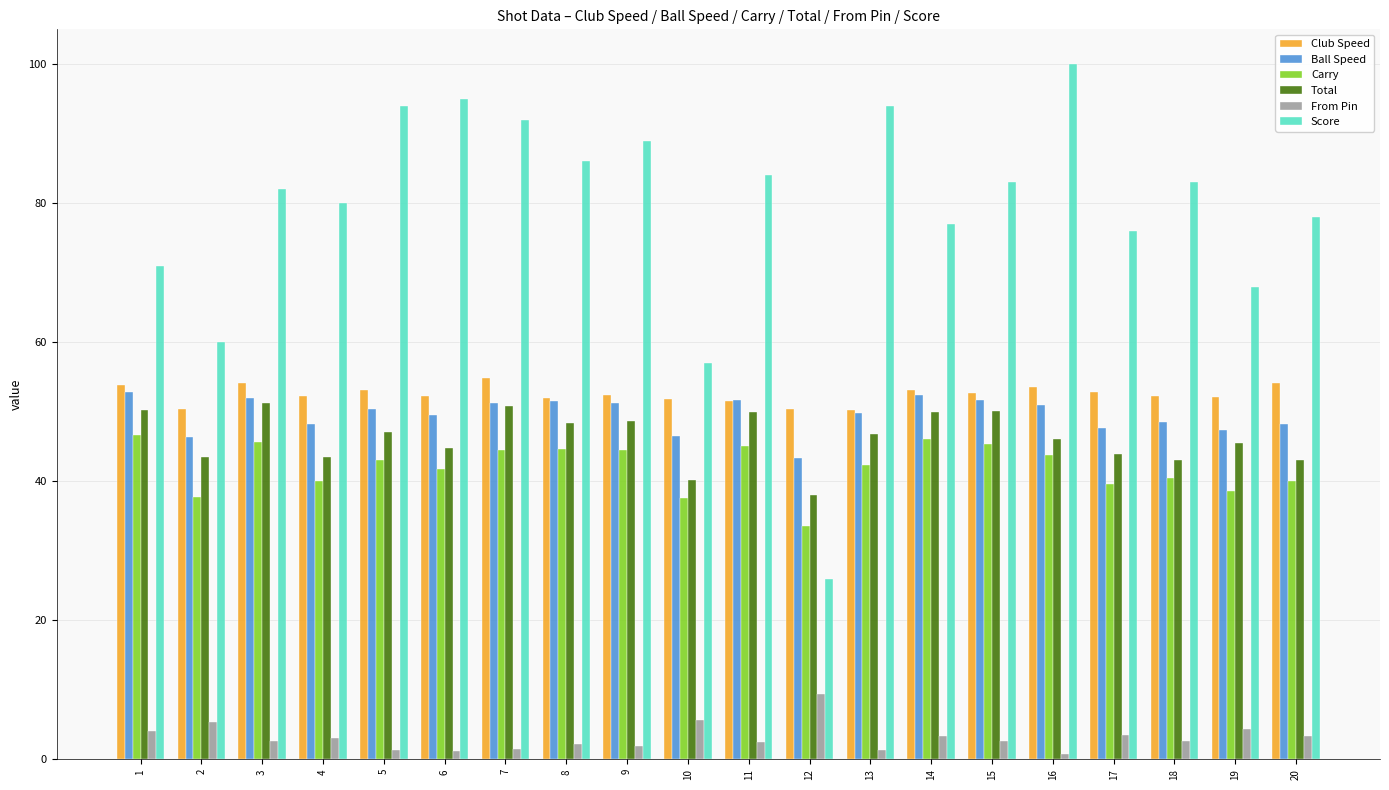

At which category does the chart reach its peak across all series?

16